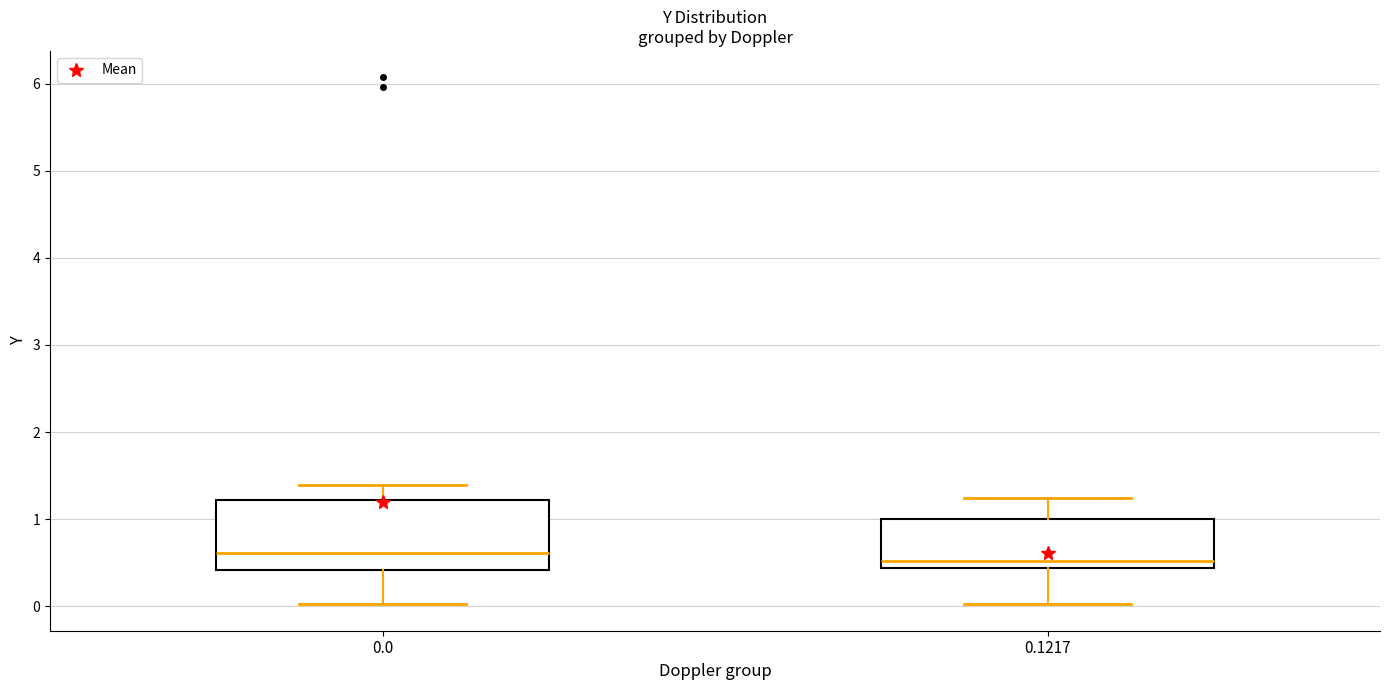

Which box is the tallest, from its lower edge to its upper edge?

0.0